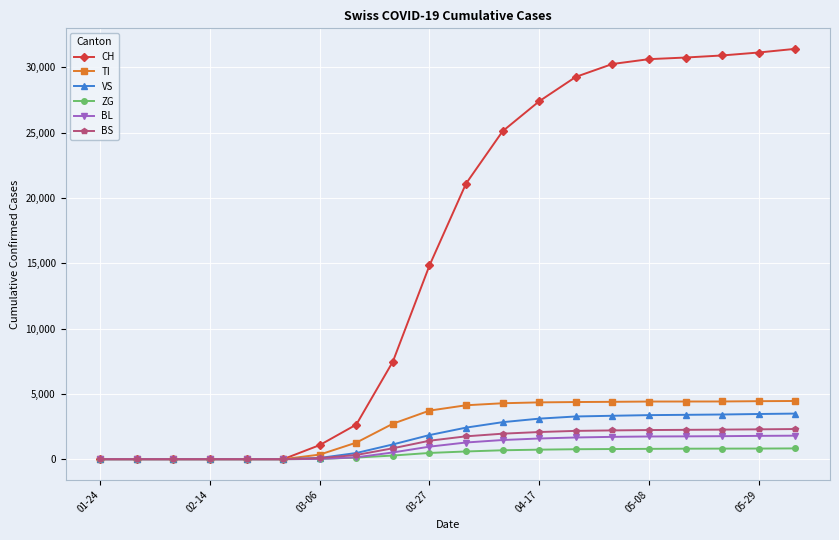

What is the highest value of the TI series?

4456